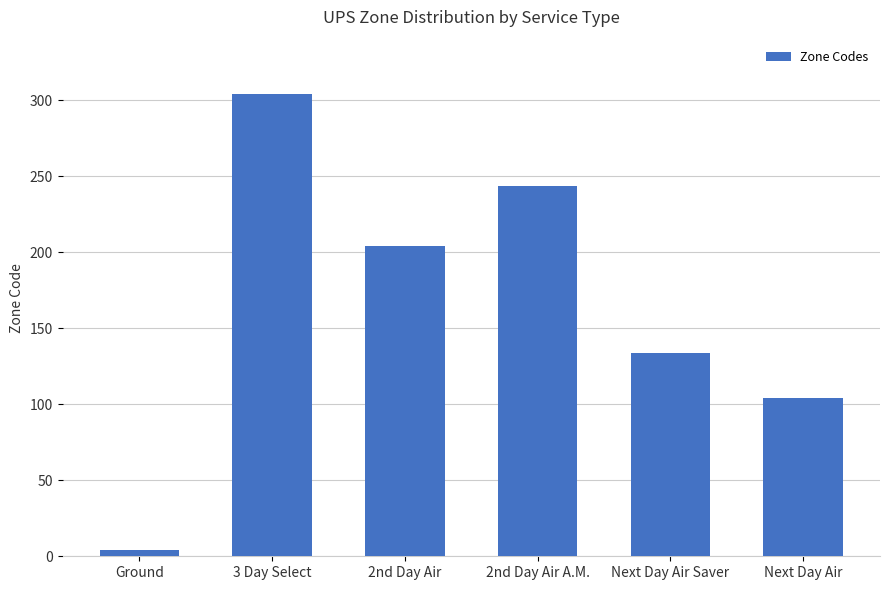

What is the change in value from 3 Day Select to Next Day Air?

-200